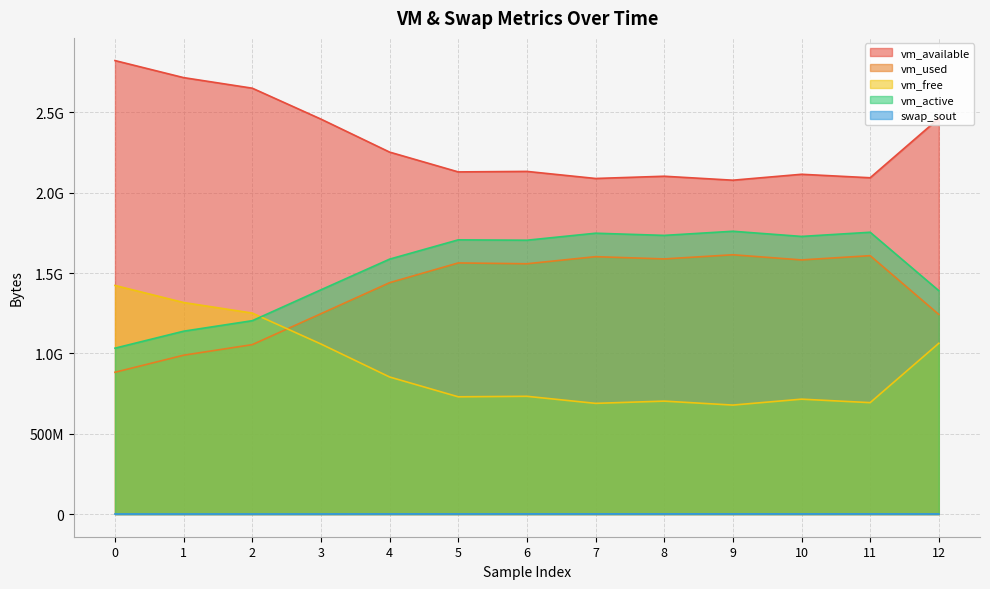

Reading left to right, what are all the values shown in this chart?

vm_available: 0=2822381568	1=2716196864	2=2650423296	3=2458009600	4=2252705792	5=2129383424	6=2132504576	7=2088525824	8=2102444032	9=2077798400	10=2114646016	11=2092974080	12=2462543872
vm_used: 0=882397184	1=988598272	2=1054371840	3=1246785536	4=1439956992	5=1562824704	6=1557749760	7=1601867776	8=1587802112	9=1613660160	10=1581637632	11=1608122368	12=1242234880
vm_free: 0=1422749696	1=1316528128	2=1250754560	3=1058332672	4=853024768	5=729702400	6=732815360	7=688902144	8=702820352	9=678166528	10=715014144	11=693342208	12=1062907904
vm_active: 0=1032372224	1=1138016256	2=1203380224	3=1395597312	4=1586446336	5=1706557440	6=1704255488	7=1747841024	8=1734275072	9=1760022528	10=1727860736	11=1753841664	12=1390235648
swap_sout: 0=512000	1=516096	2=516096	3=581632	4=974848	5=1060864	6=1114112	7=1187840	8=1155072	9=1196032	10=1052672	11=1191936	12=638976